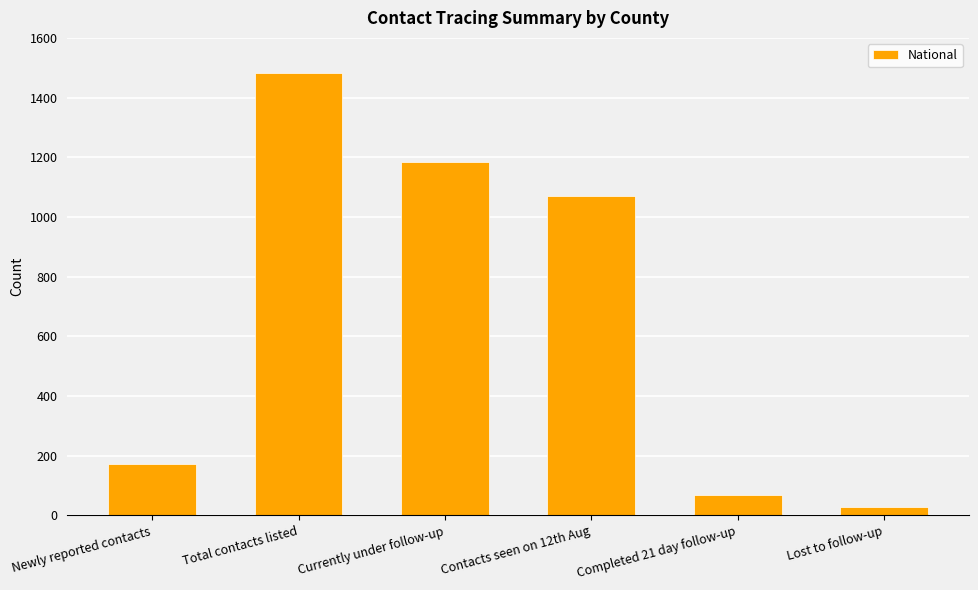

What is the change in value from Newly reported contacts to Contacts seen on 12th Aug?

+896